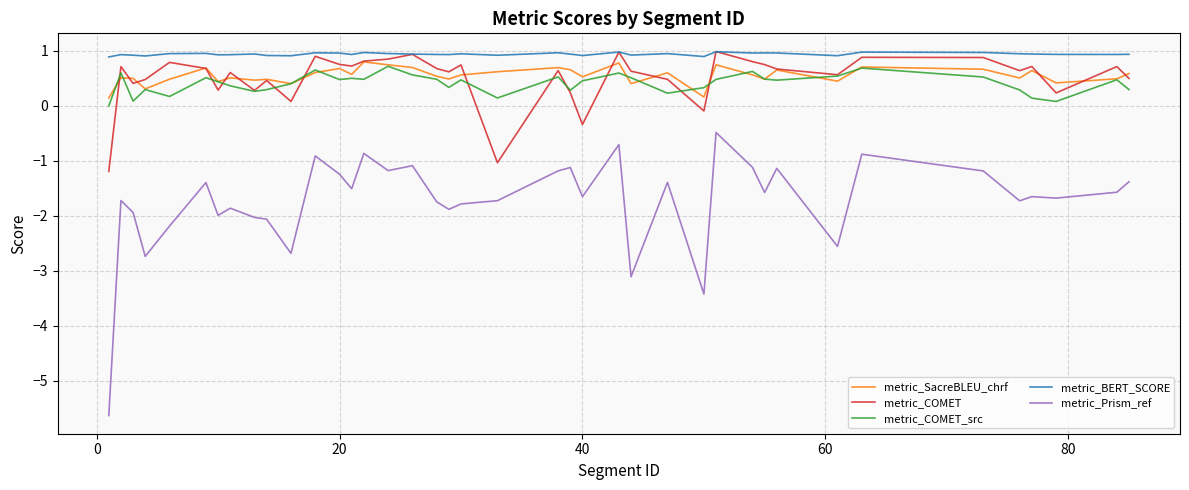

Which series has the widest spread of values?

metric_Prism_ref